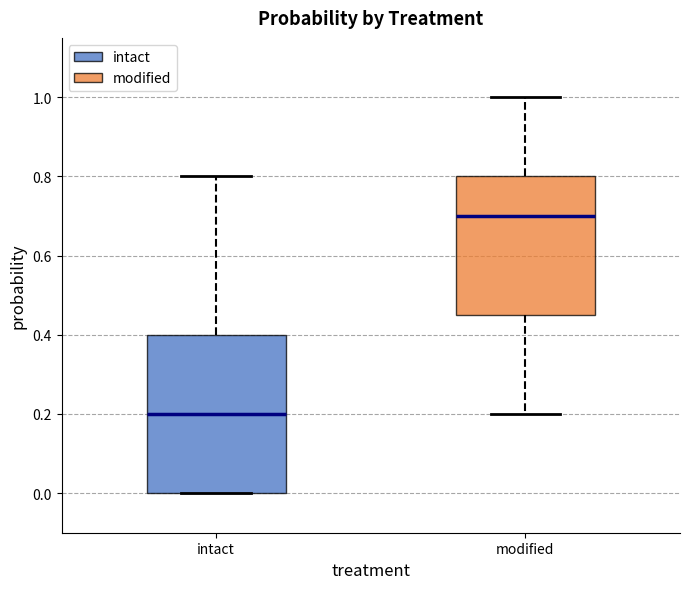

Where is the upper edge of the box for intact on the y-axis? The values are not printed on the chart, so give them approximately, as read against the axis.

0.40